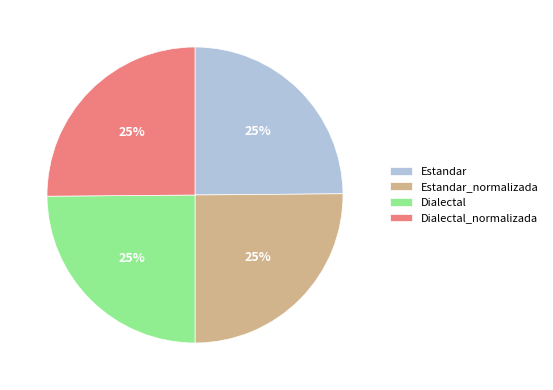

Is it true that Estandar_normalizada is 14% of the pie?

False